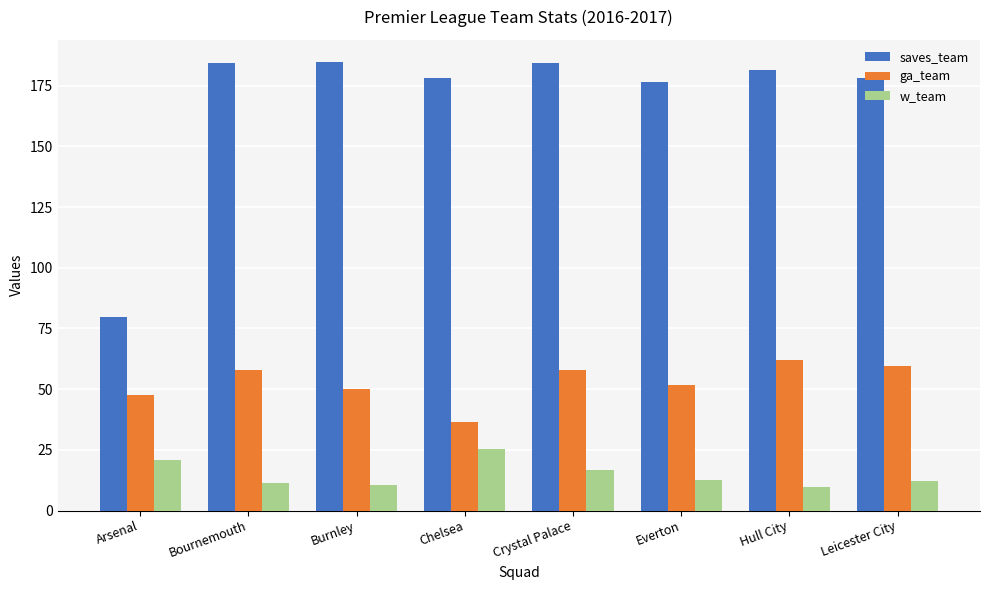

Is the value of ga_team at Hull City greater than the value of w_team at Hull City?

Yes